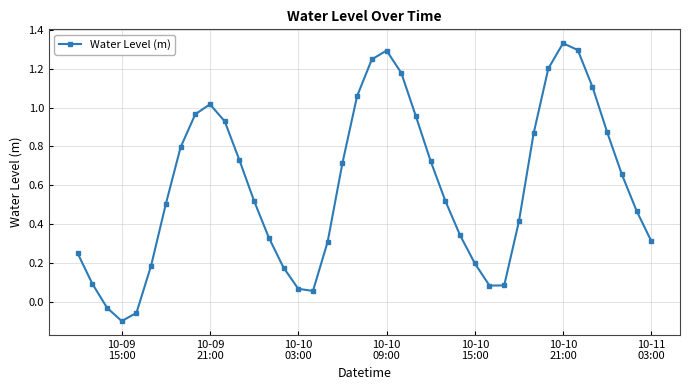

What is the sum of all values?

23.7